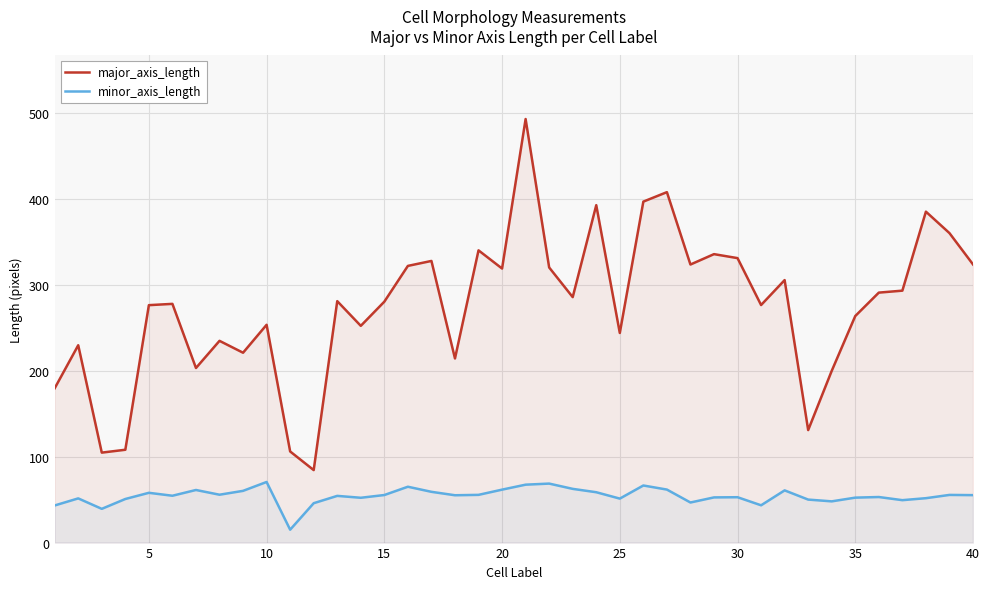

What is the sum of all major_axis_length values?

10966.7